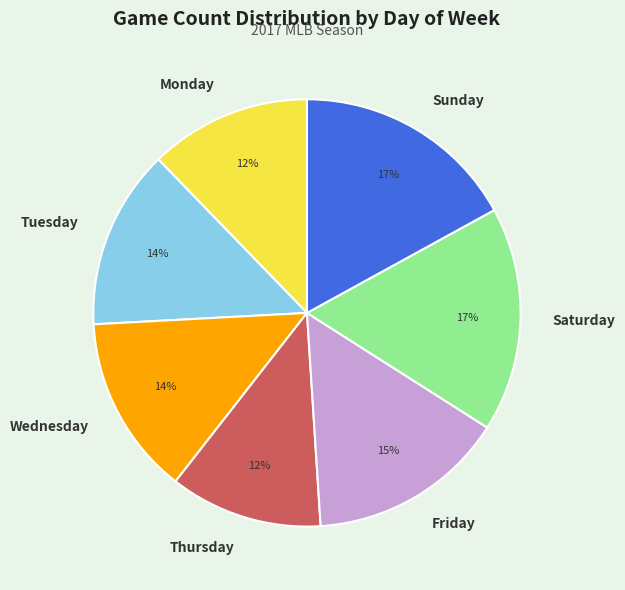

Do Saturday and Tuesday together represent more than half of the pie?

No